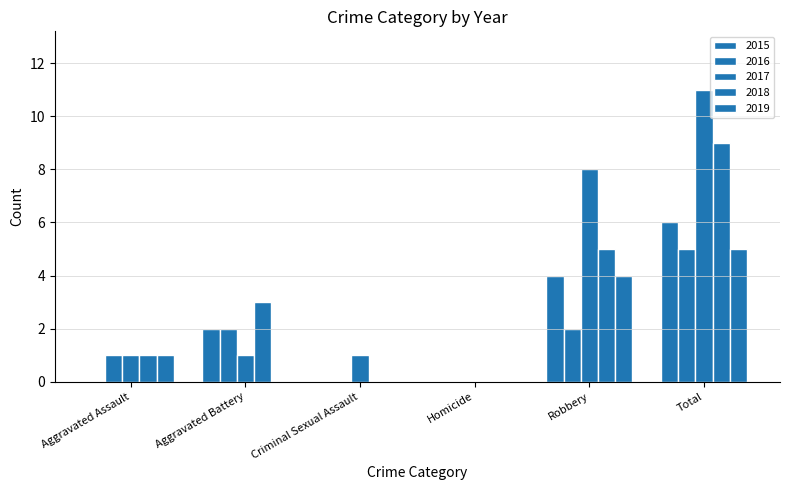

Are the bars grouped side by side (vs. stacked)?

Yes